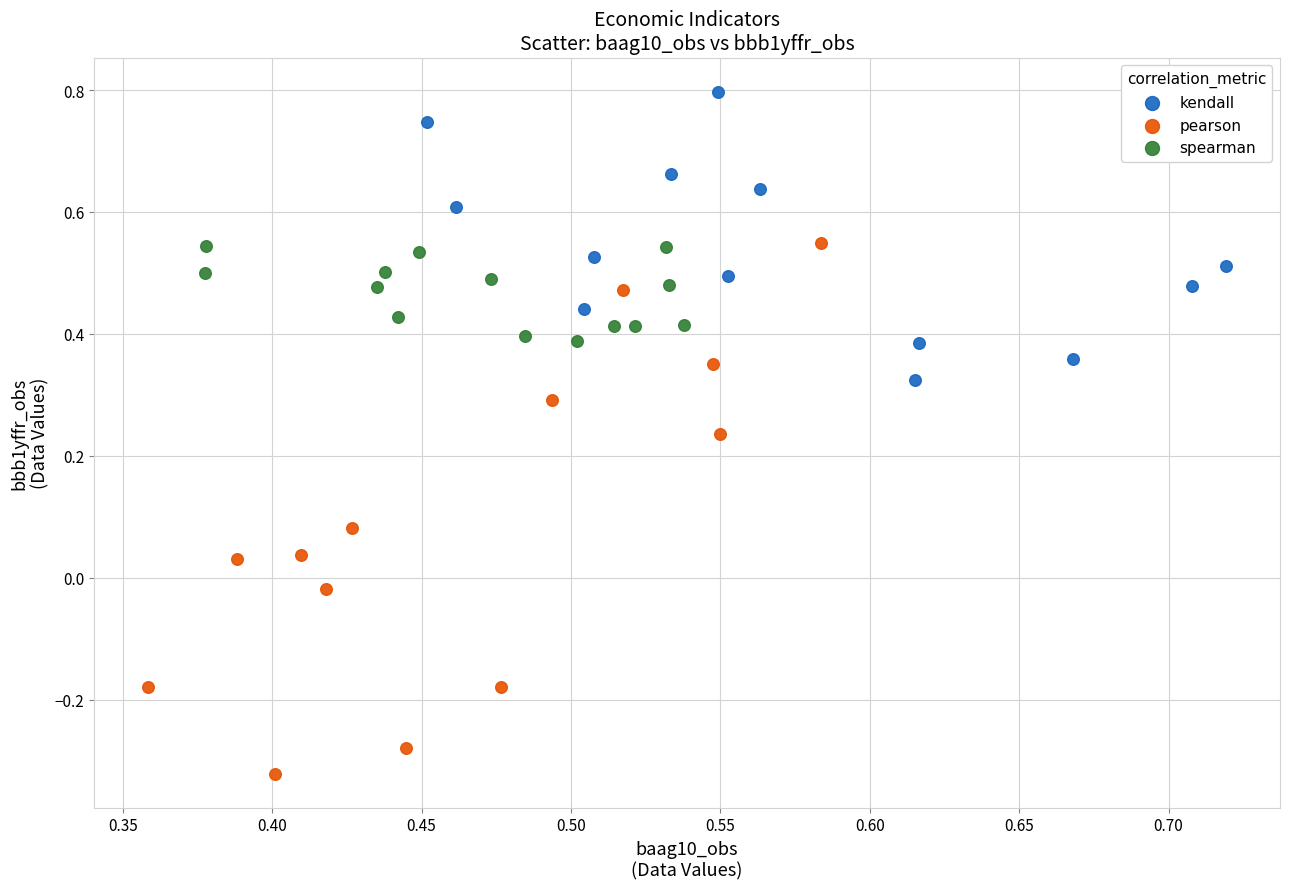

Which series reaches the minimum Y coordinate?

pearson